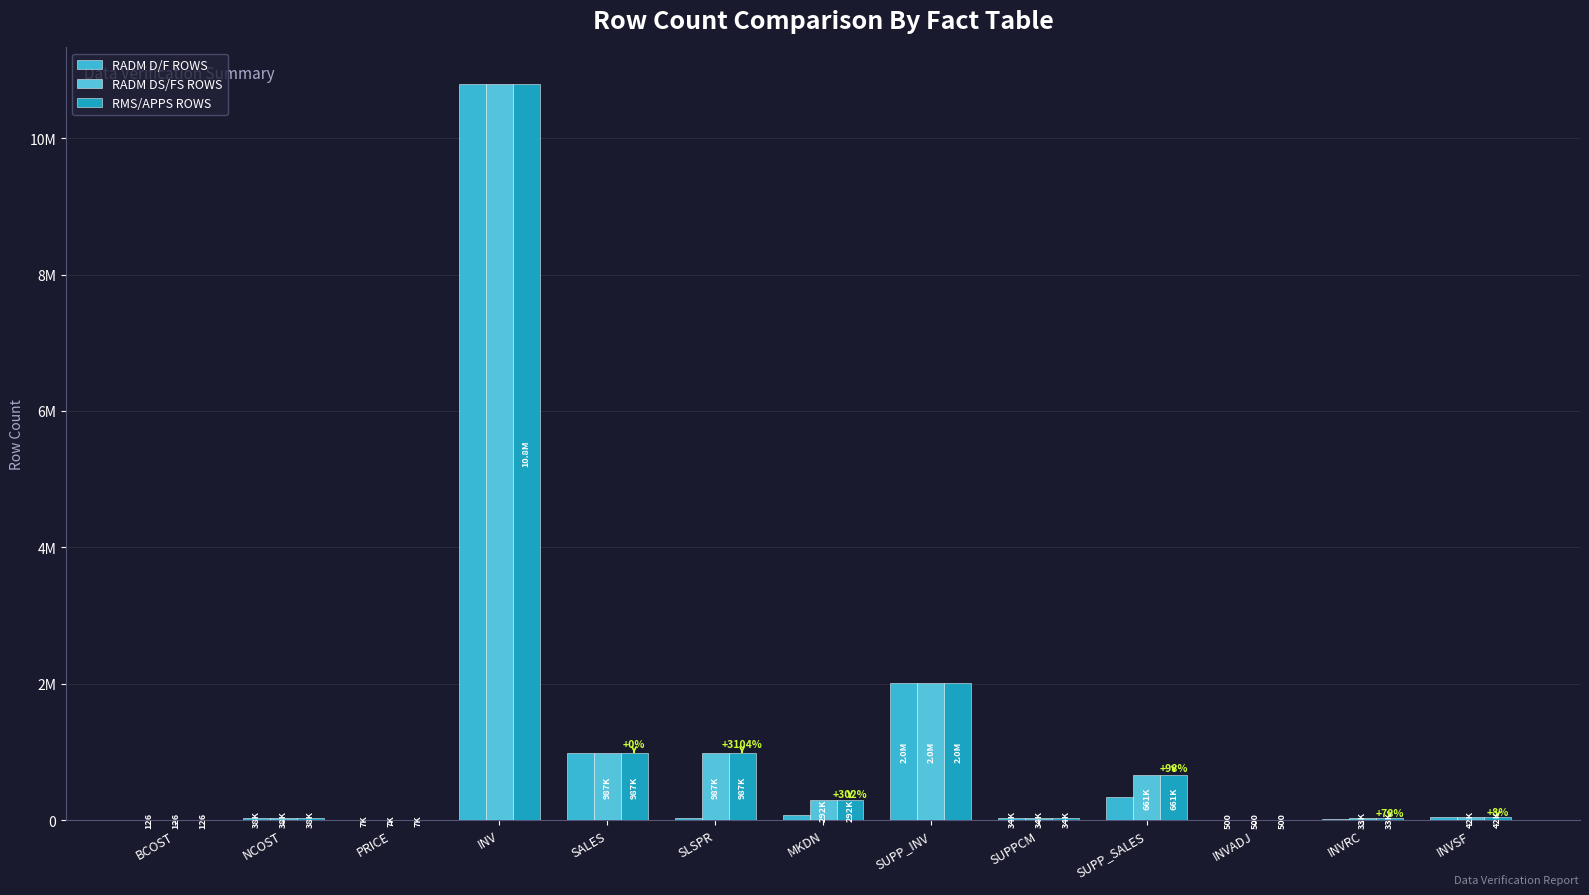

Reading left to right, what are all the values shown in this chart?

RADM D/F ROWS: BCOST=126	NCOST=38181	PRICE=7249	INV=10790890	SALES=986725	SLSPR=30810	MKDN=72755	SUPP_INV=2014901	SUPPCM=34144	SUPP_SALES=334320	INVADJ=500	INVRC=18320	INVSF=38926
RADM DS/FS ROWS: BCOST=126	NCOST=38181	PRICE=7249	INV=10790890	SALES=987022	SLSPR=987022	MKDN=292271	SUPP_INV=2014901	SUPPCM=34144	SUPP_SALES=661130	INVADJ=500	INVRC=32553	INVSF=42110
RMS/APPS ROWS: BCOST=126	NCOST=38181	PRICE=7249	INV=10790934	SALES=987022	SLSPR=987022	MKDN=292271	SUPP_INV=2014901	SUPPCM=34144	SUPP_SALES=661130	INVADJ=500	INVRC=32553	INVSF=42110